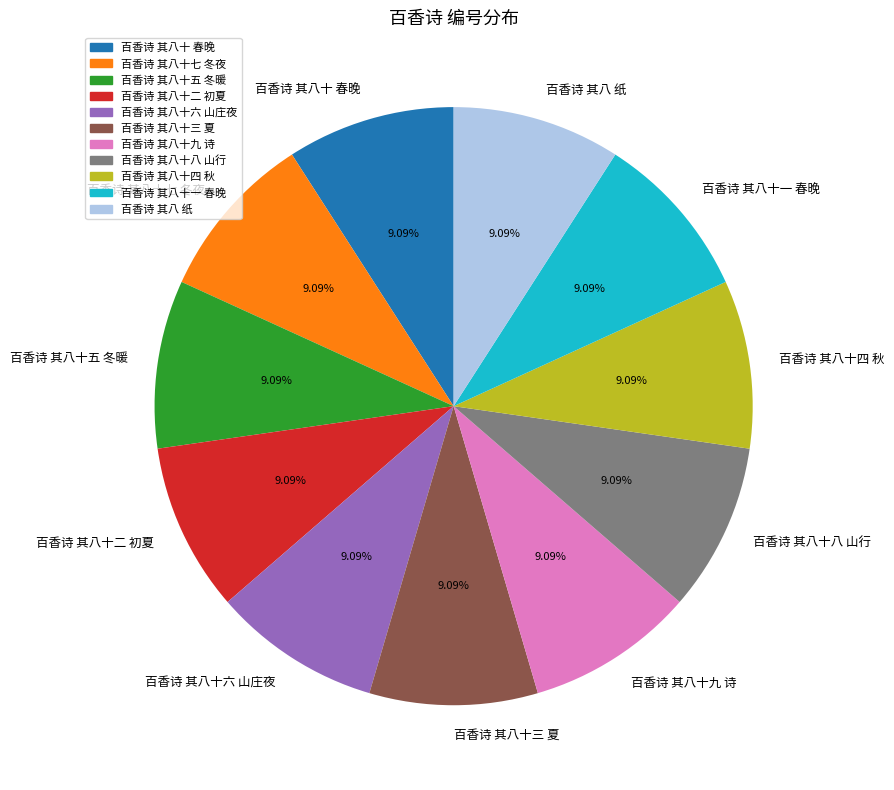

Approximately how many times larger is the value at 百香诗 其八十五 冬暖 compared to 百香诗 其八十四 秋?

1.0